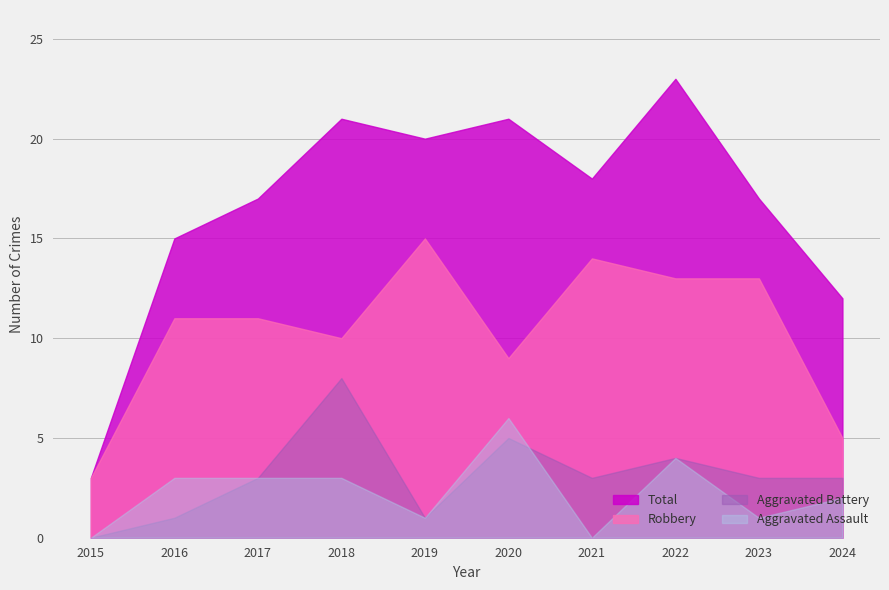

What is the sum of the Robbery values at 2023 and 2015?

16